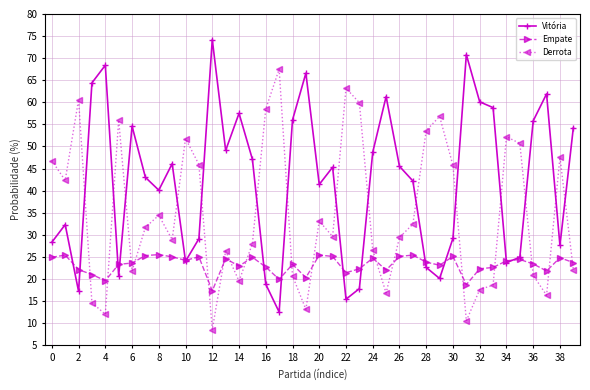

List the series in order of their peak value, lowest first.

Empate, Derrota, Vitória